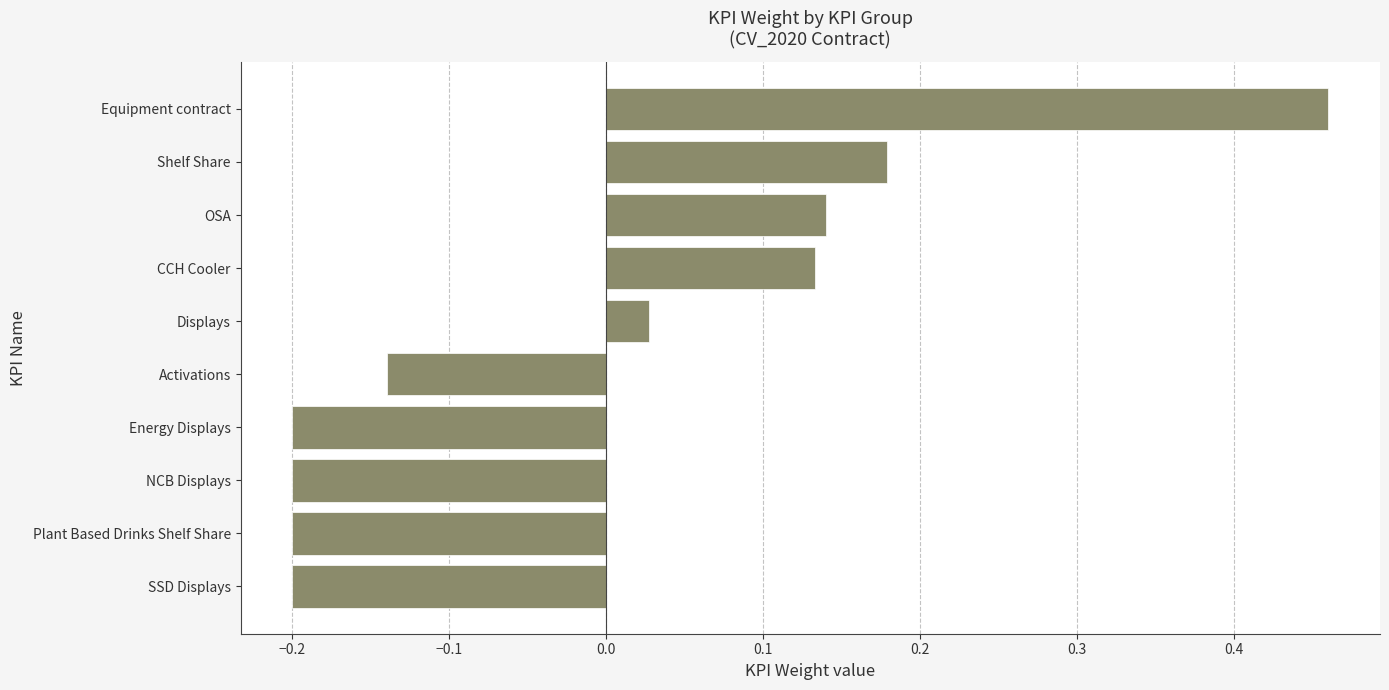

Where is the data nearest to the value 0?

Displays